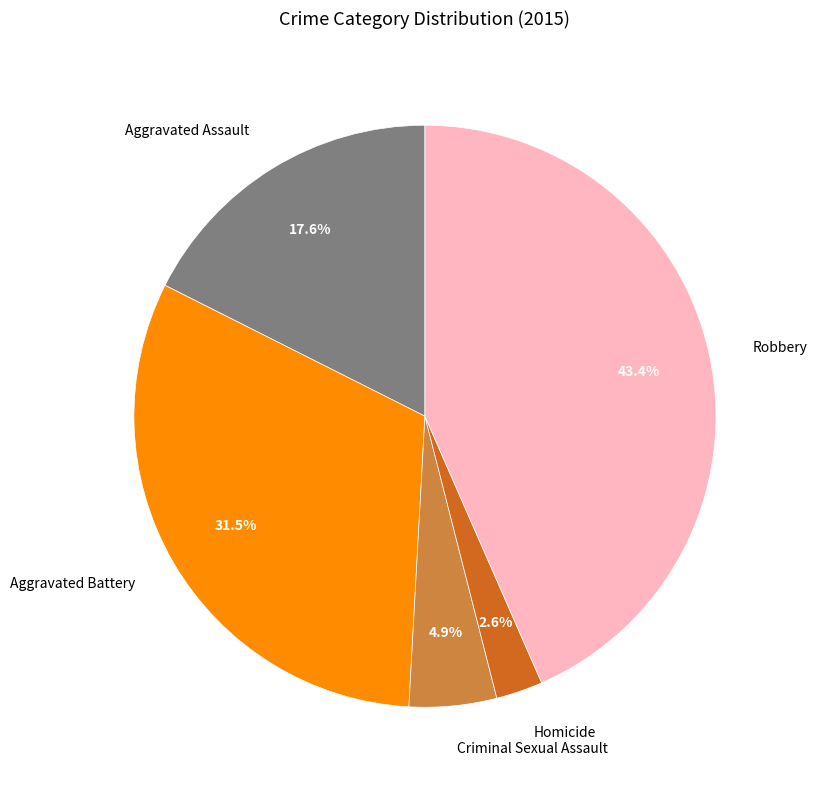

To the nearest percent, what portion does Robbery represent?

43%